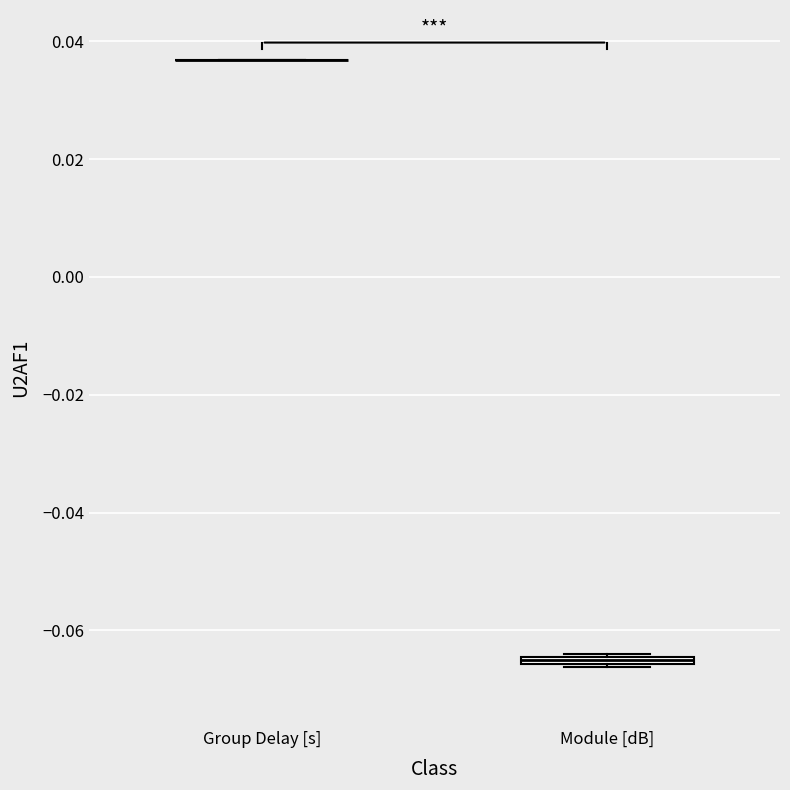

Where is the lower edge of the box for Module [dB] on the y-axis? The values are not printed on the chart, so give them approximately, as read against the axis.

-0.066